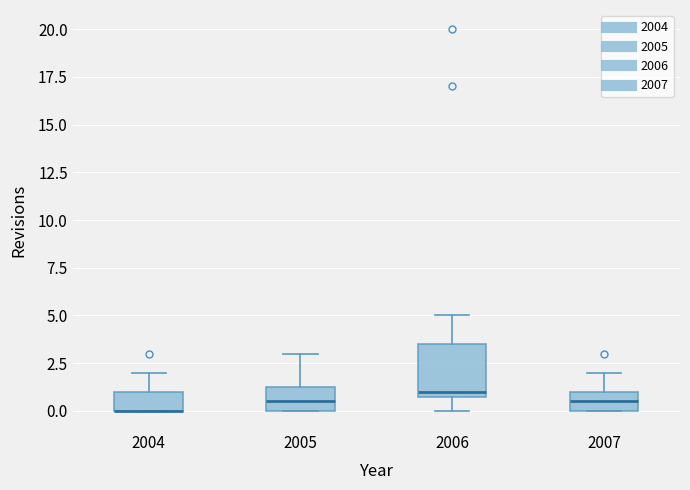

Which box is the tallest, from its lower edge to its upper edge?

2006